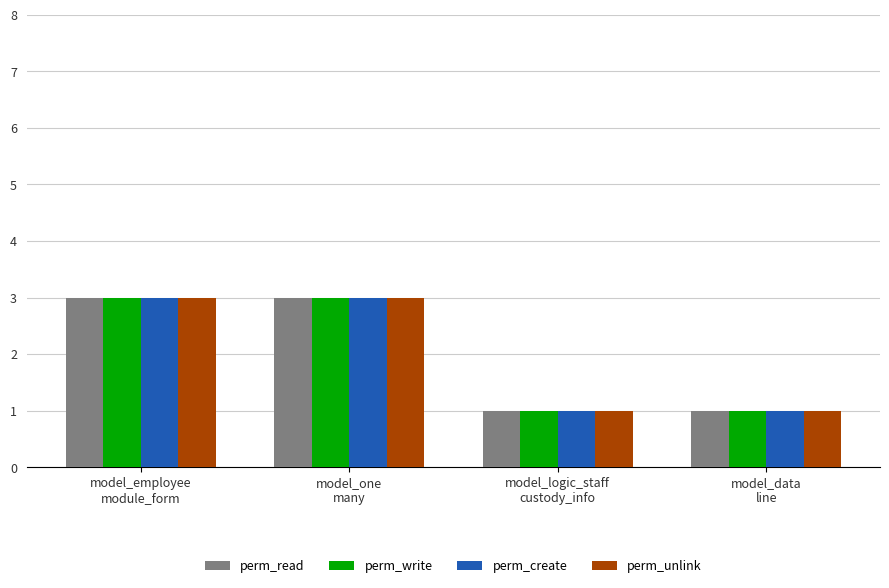

What is the greatest value displayed?

3